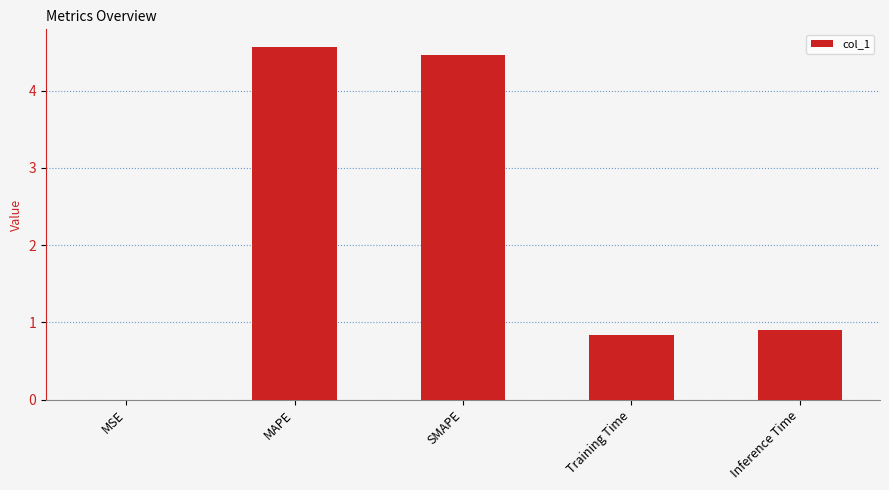

Are the bars horizontal?

No